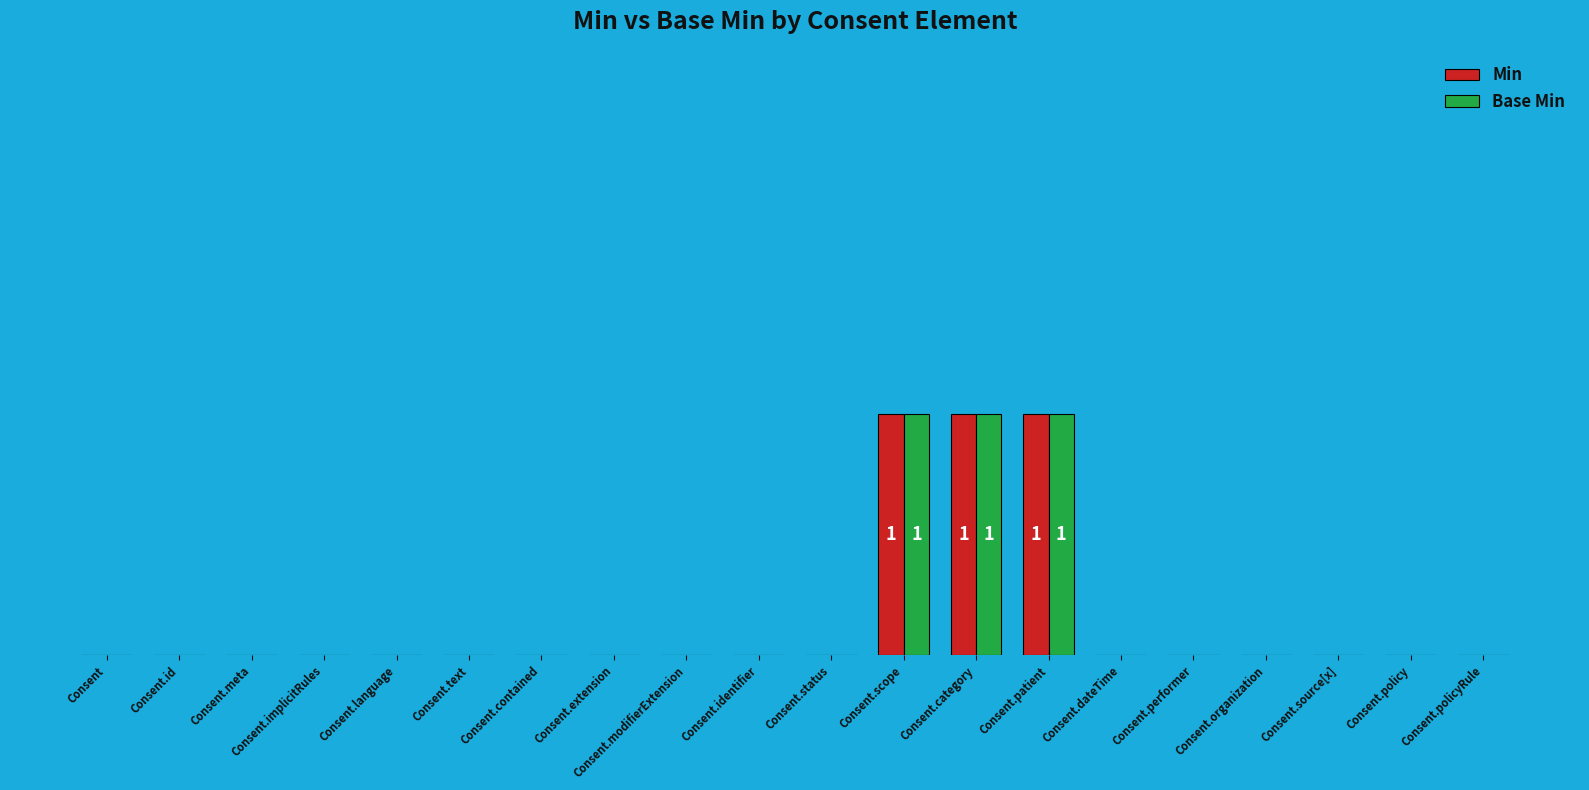

What is the sum of all Min values?

3